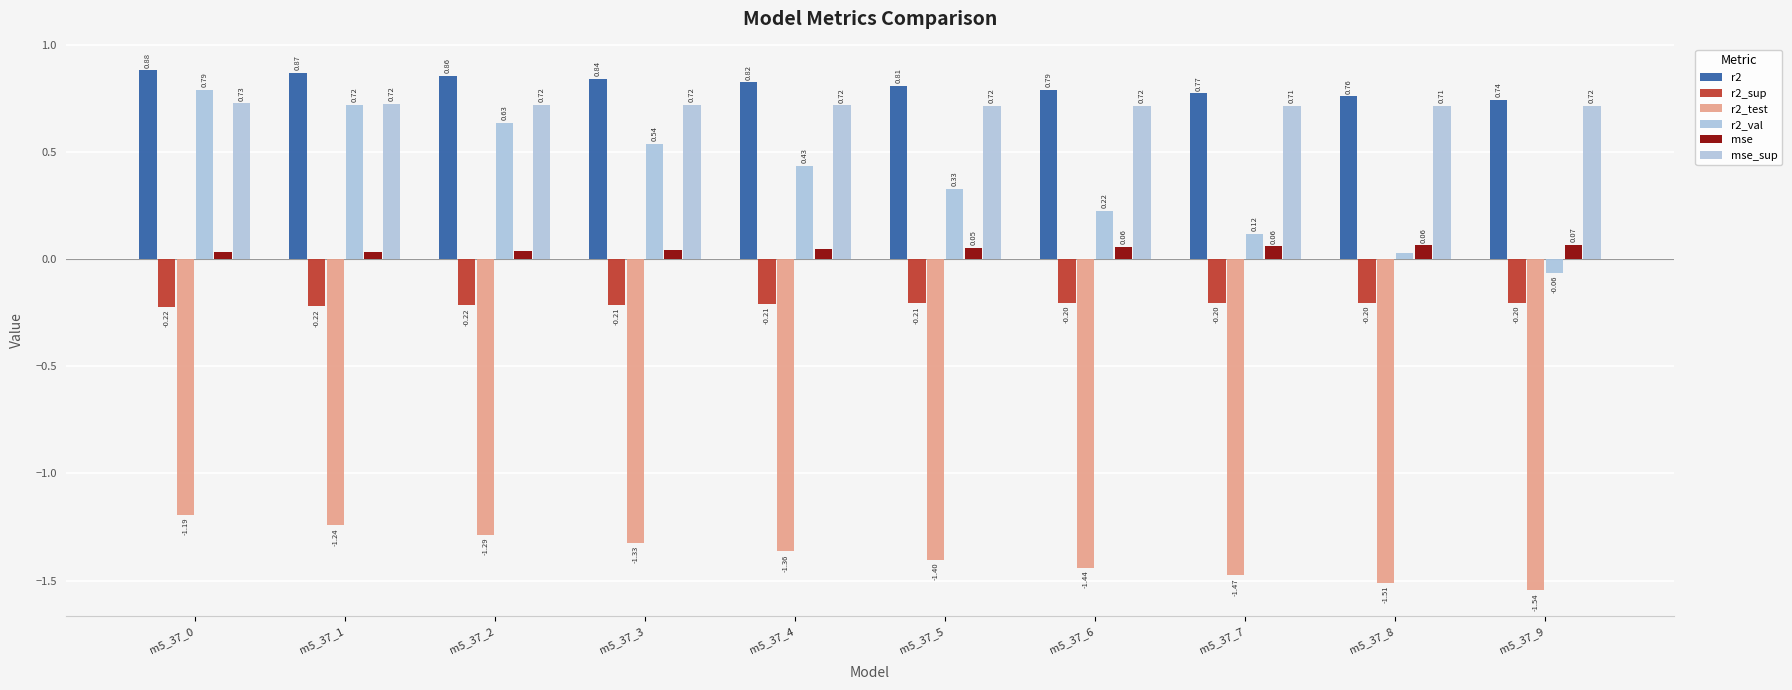

How many distinct data groups are displayed?

6